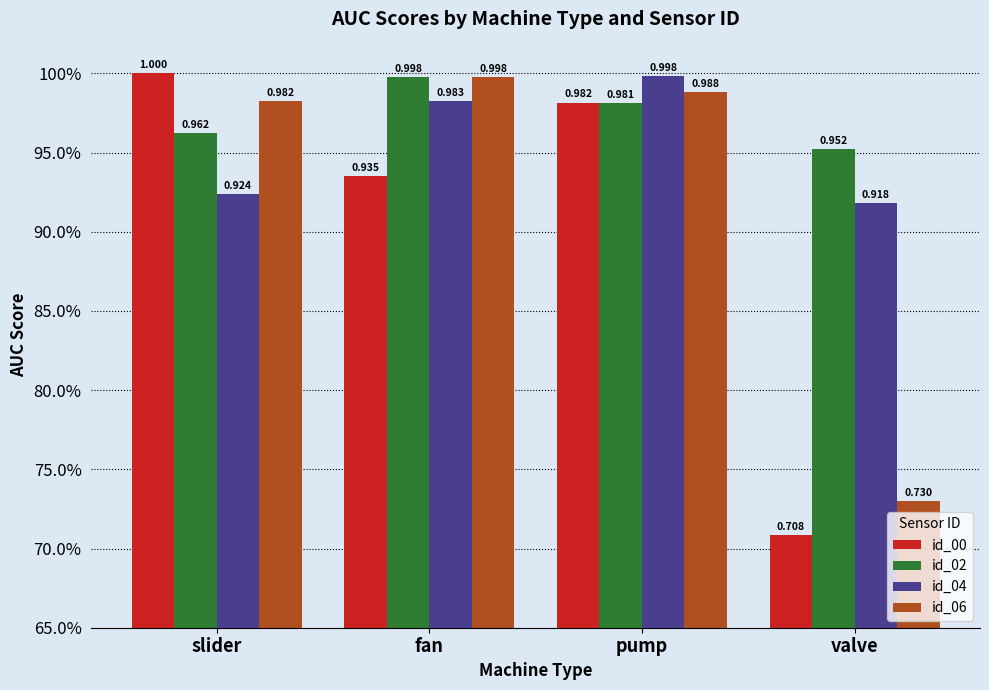

Reading left to right, what are all the values shown in this chart?

id_00: slider=1.0	fan=0.9	pump=1.0	valve=0.7
id_02: slider=1.0	fan=1.0	pump=1.0	valve=1.0
id_04: slider=0.9	fan=1.0	pump=1.0	valve=0.9
id_06: slider=1.0	fan=1.0	pump=1.0	valve=0.7